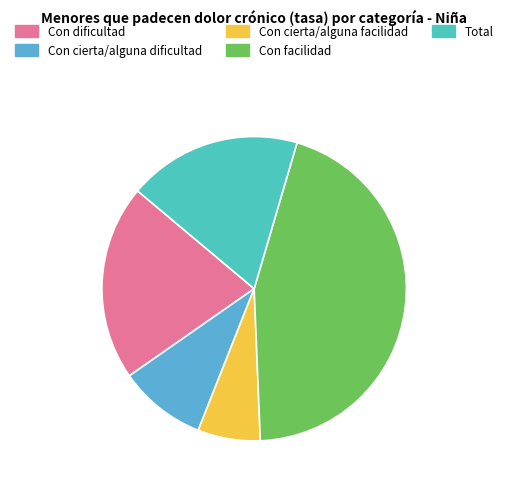

Rank the categories by value from lowest to highest.

Con cierta/alguna facilidad, Con cierta/alguna dificultad, Total, Con dificultad, Con facilidad